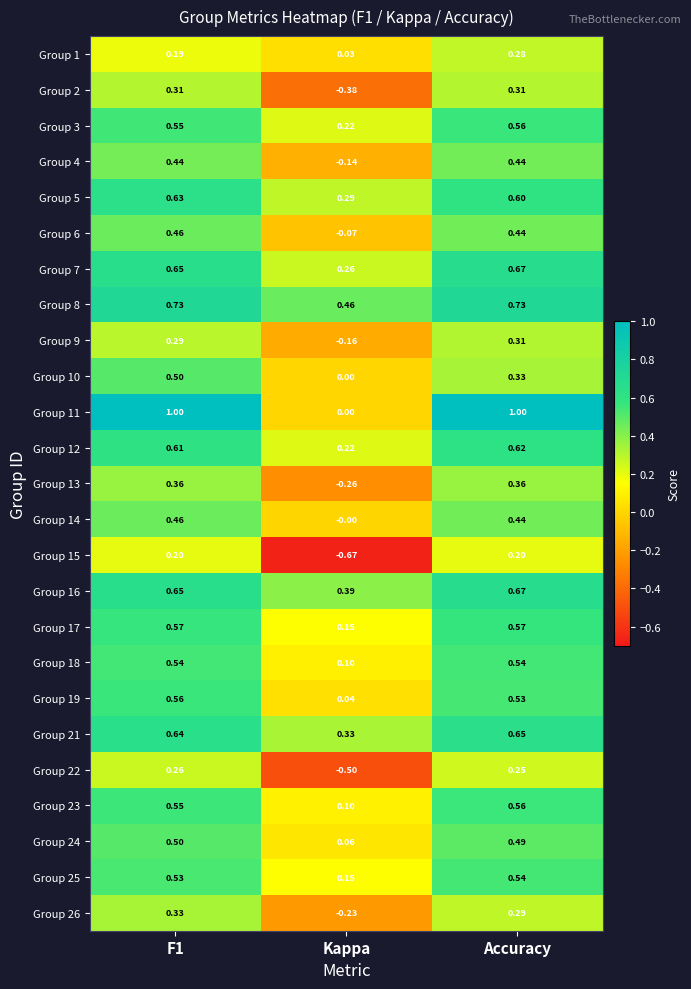

Which category has the lowest value in the Group 12 series?

Kappa